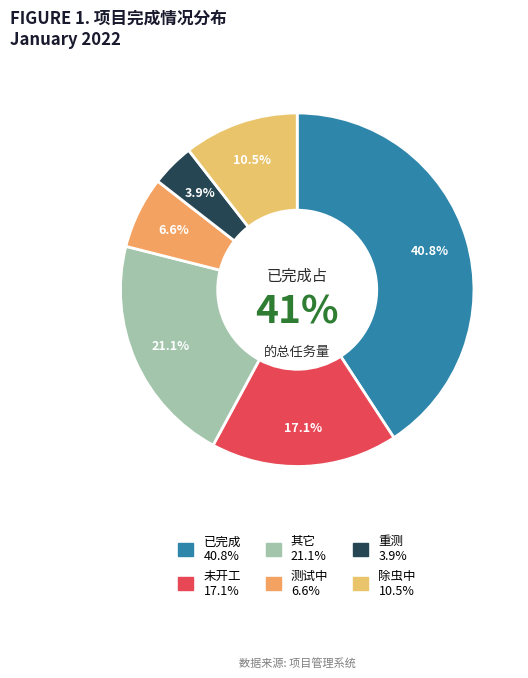

Count the number of slices in the pie.

6